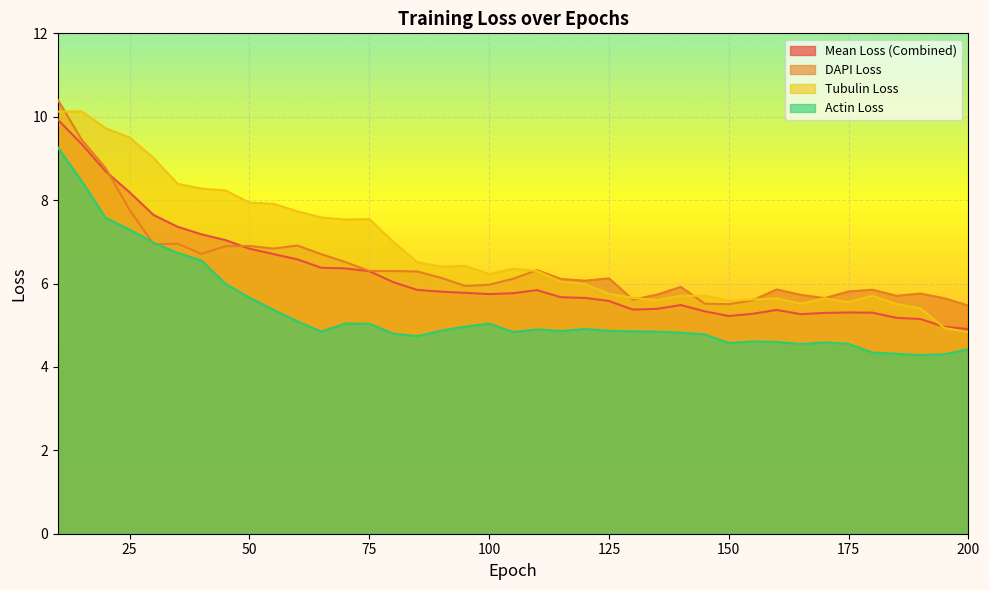

The value of DAPI Loss at 155 is 5.6. True or false?

True